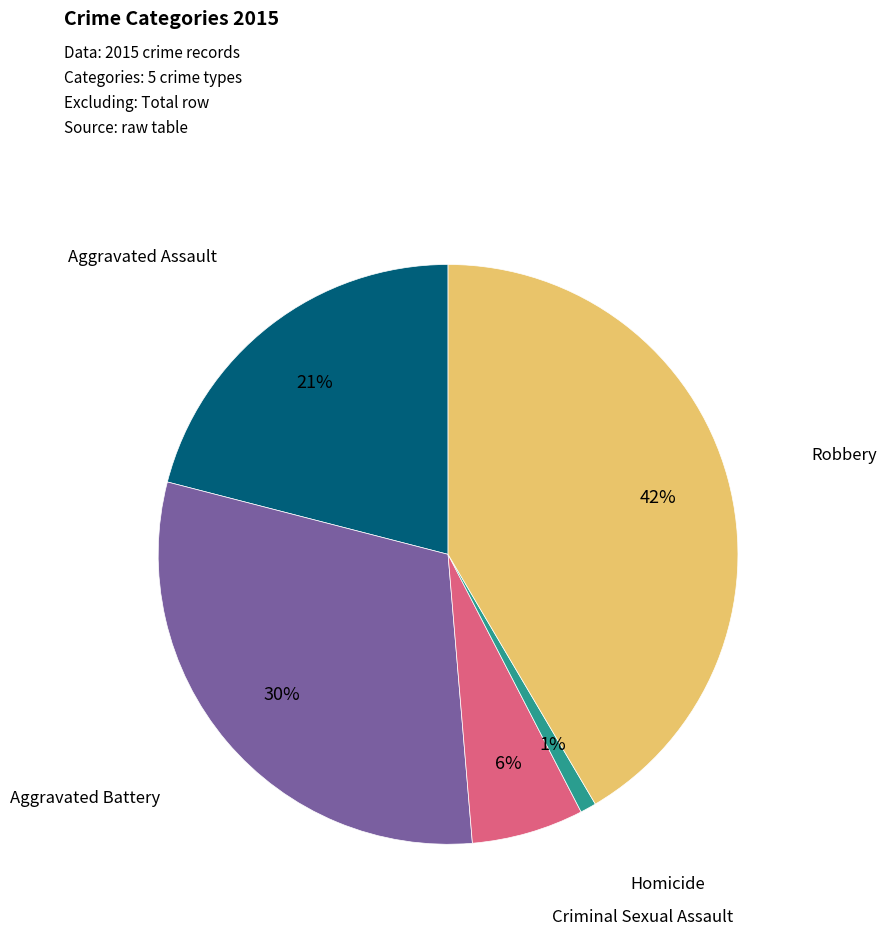

To the nearest percent, what is the average slice percentage?

20%